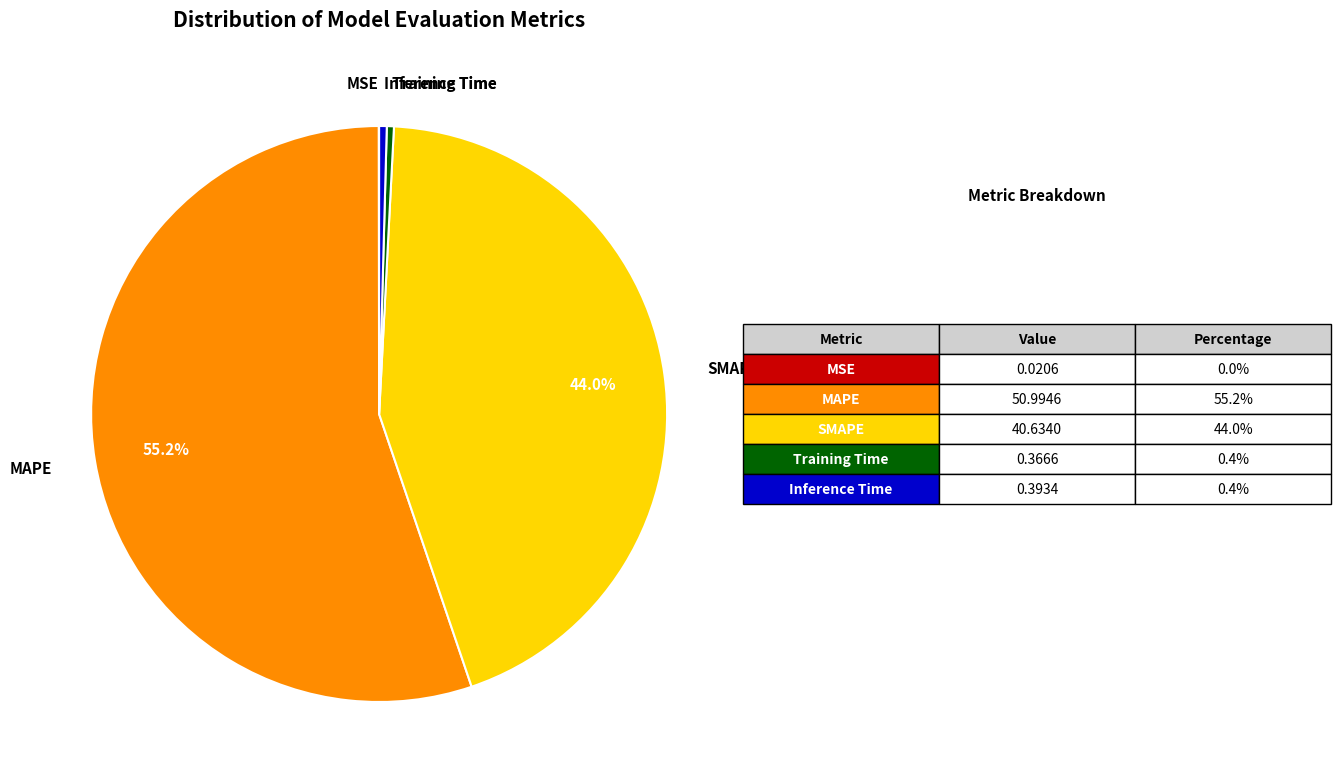

Is there any slice that represents more than half of the pie?

Yes